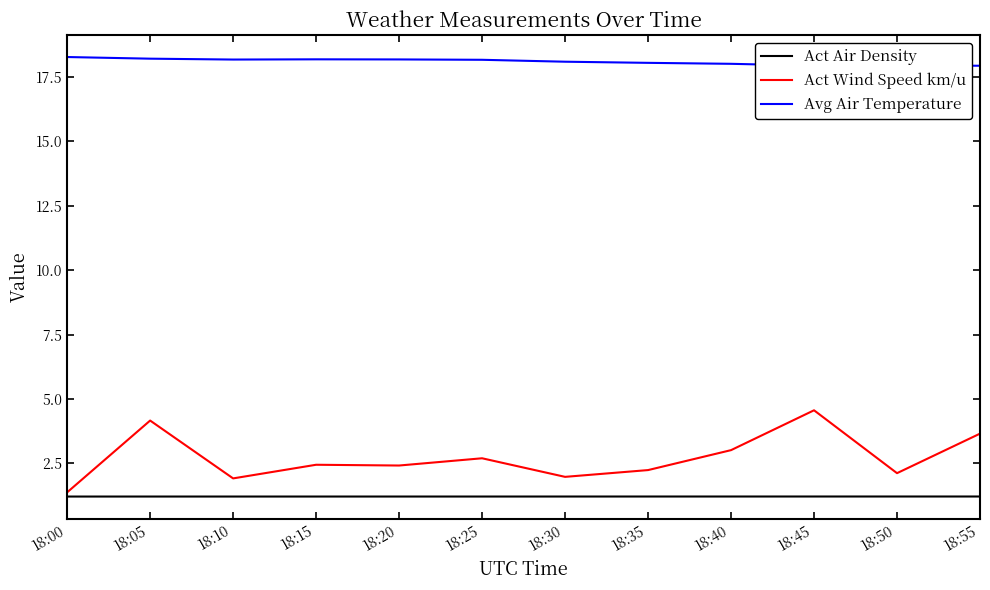

What is the spread (max minus min) of values at 18:40?

16.8